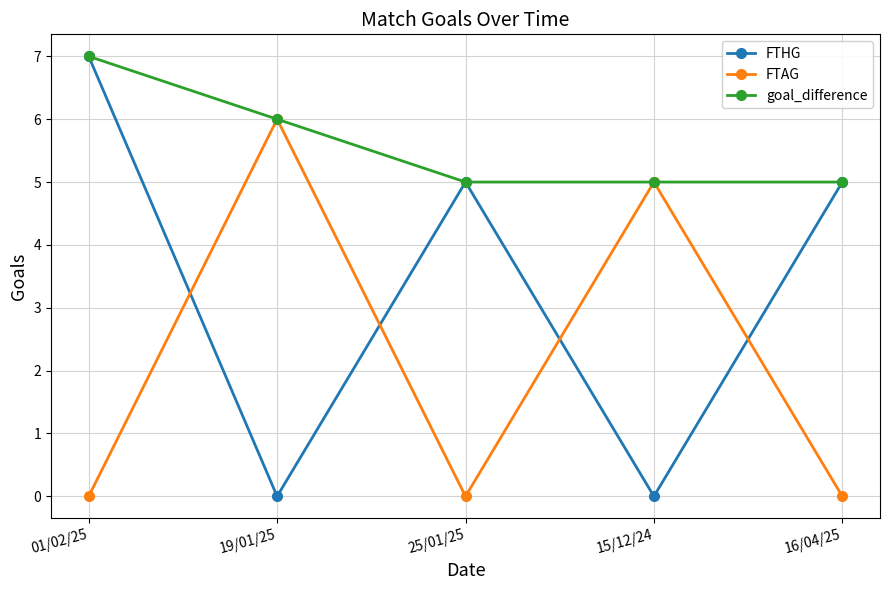

At which label is FTAG closest to 3?

15/12/24